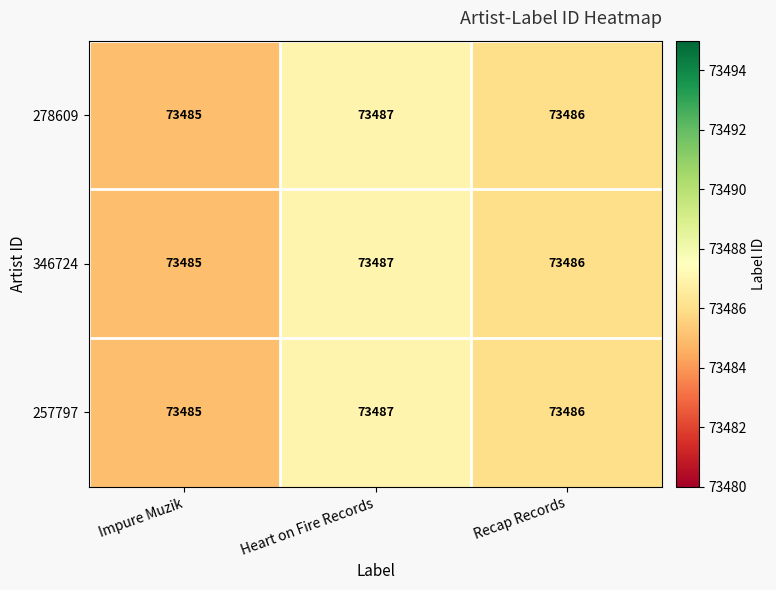

The 257797 series shows 34330 at Heart on Fire Records. True or false?

False